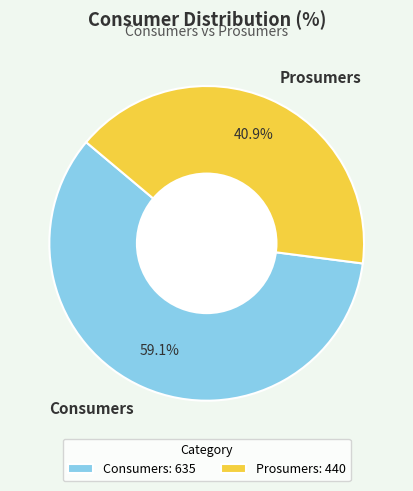

Does any single category account for the majority?

Yes